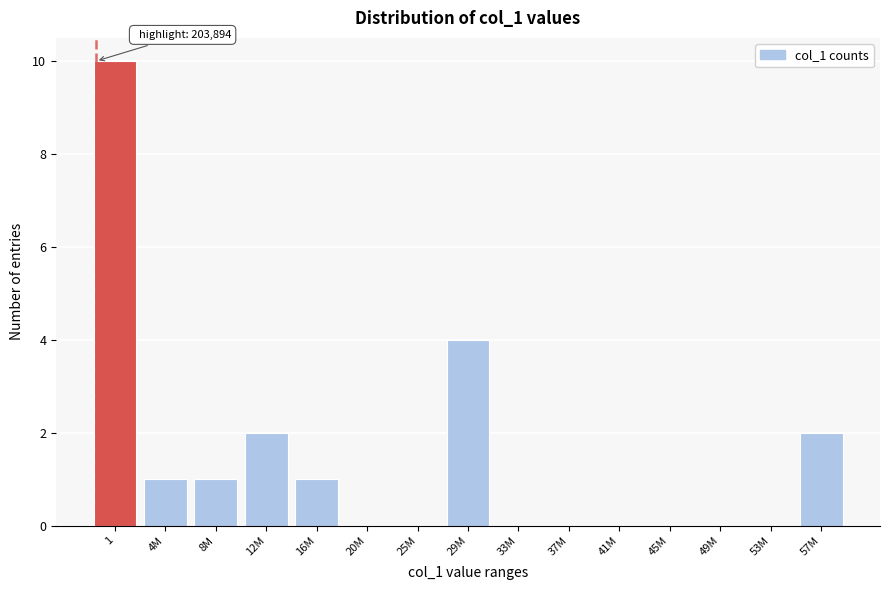

Reading left to right, what are all the values shown in this chart?

1=10	4M=1	8M=1	12M=2	16M=1	20M=0	25M=0	29M=4	33M=0	37M=0	41M=0	45M=0	49M=0	53M=0	57M=2